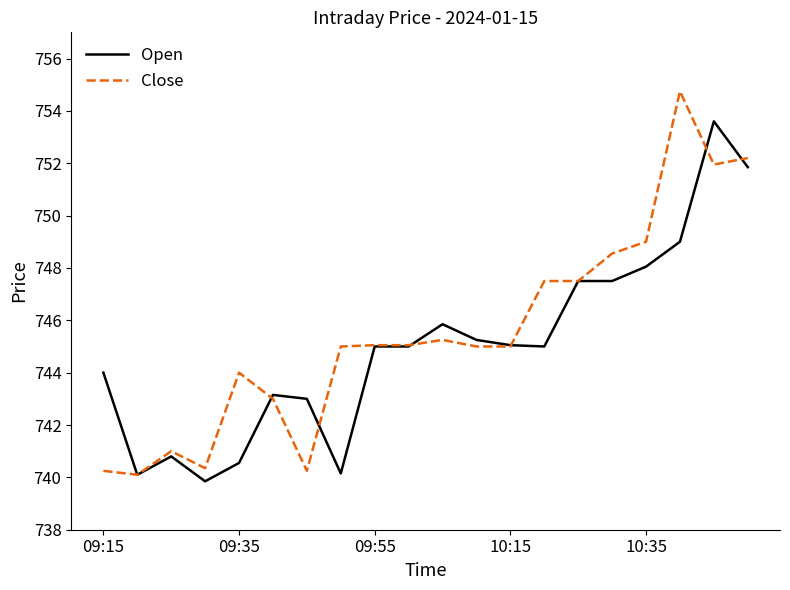

List the series in order of their peak value, lowest first.

Open, Close